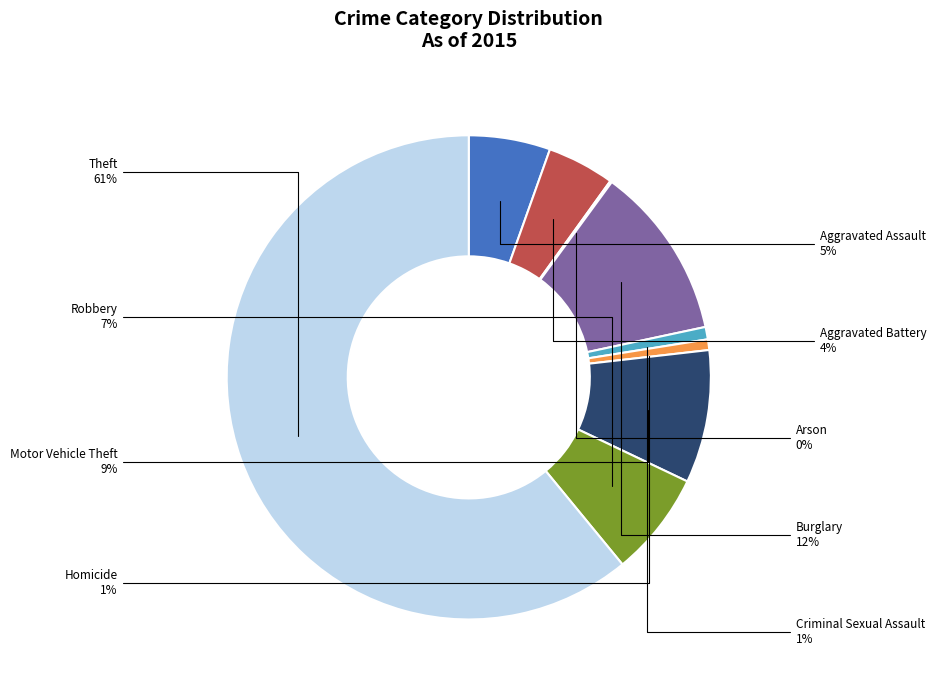

Does any single category account for the majority?

Yes